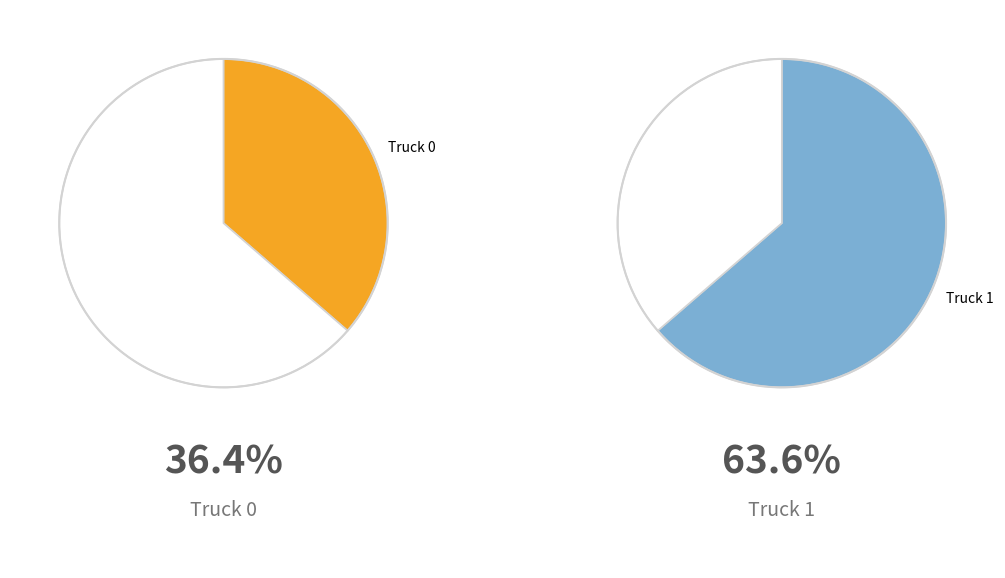

How many slices are in this pie chart?

2